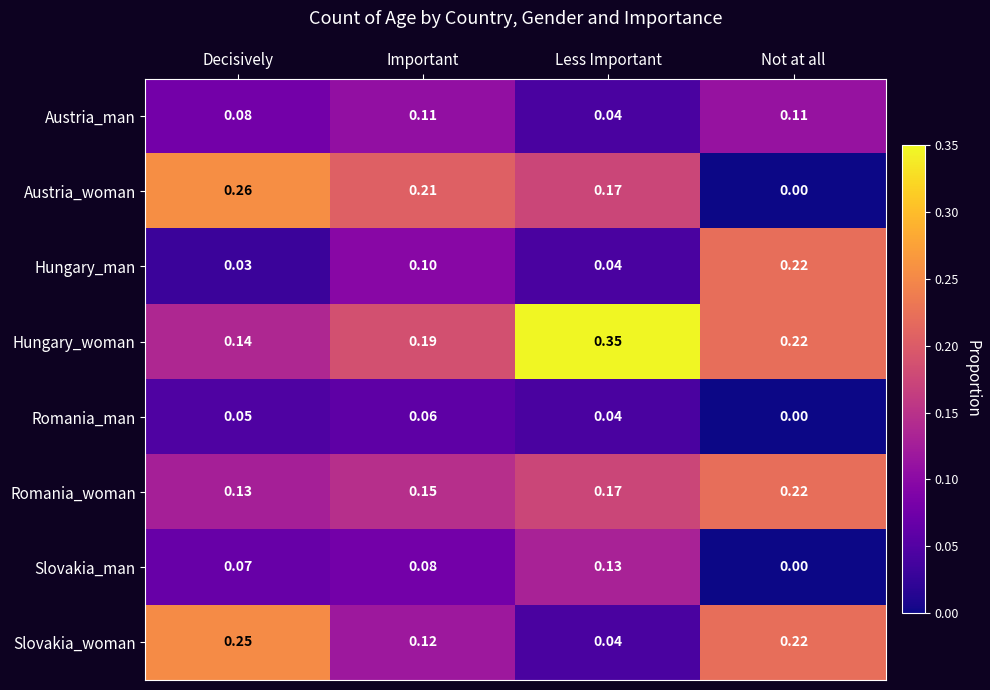

What is the total value across all series at Less Important?

1.0